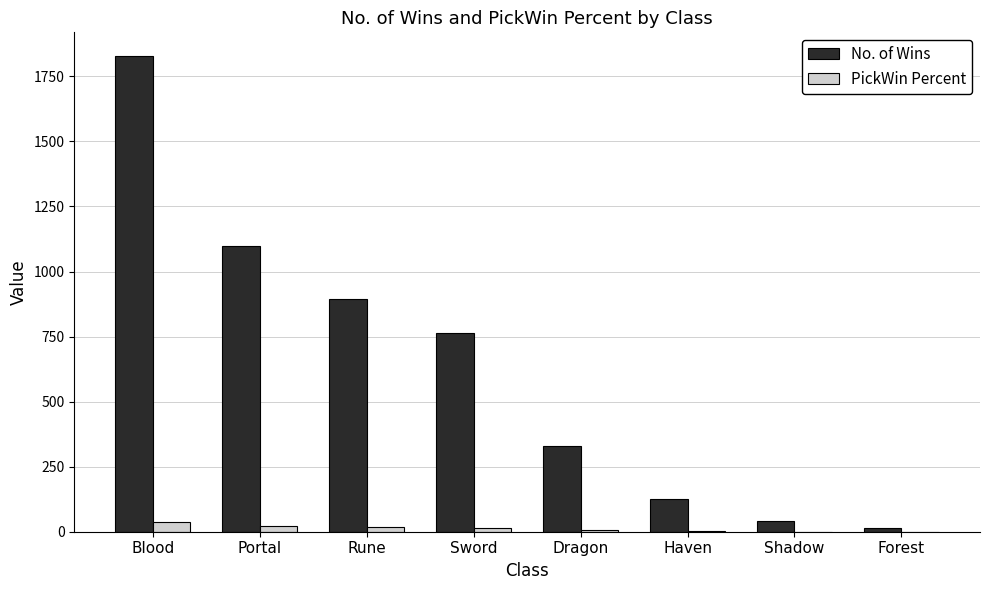

How many distinct data groups are displayed?

2